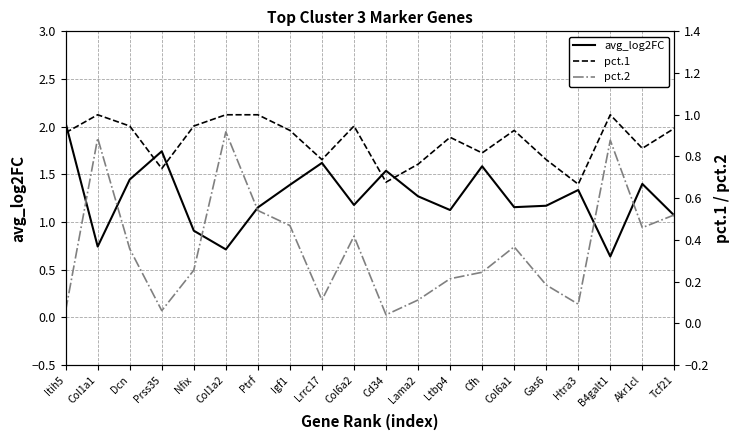

True or false: pct.2 has a value of 0.1 at Htra3.

True